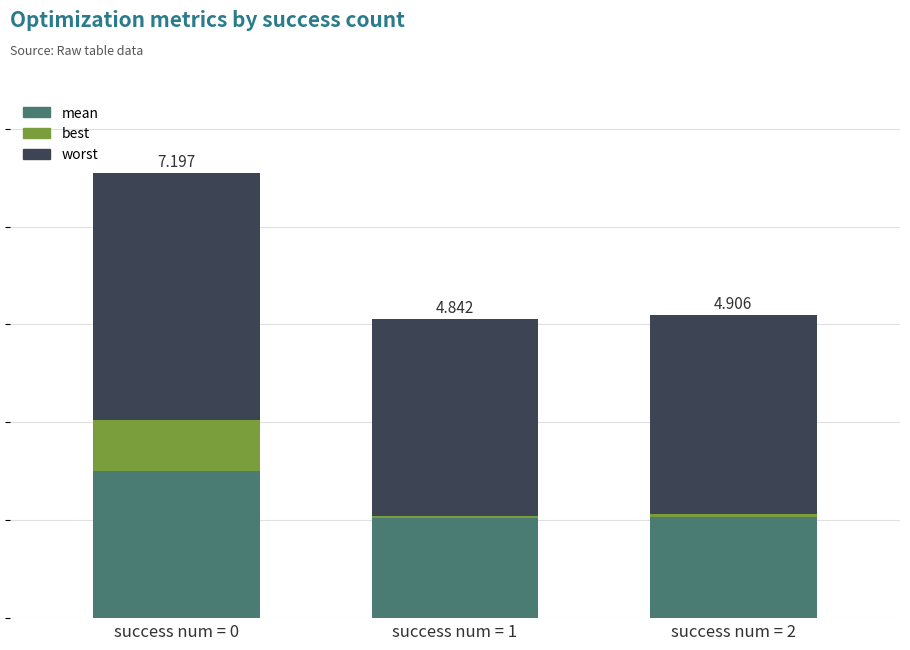

Which series has the largest total across all categories?

worst